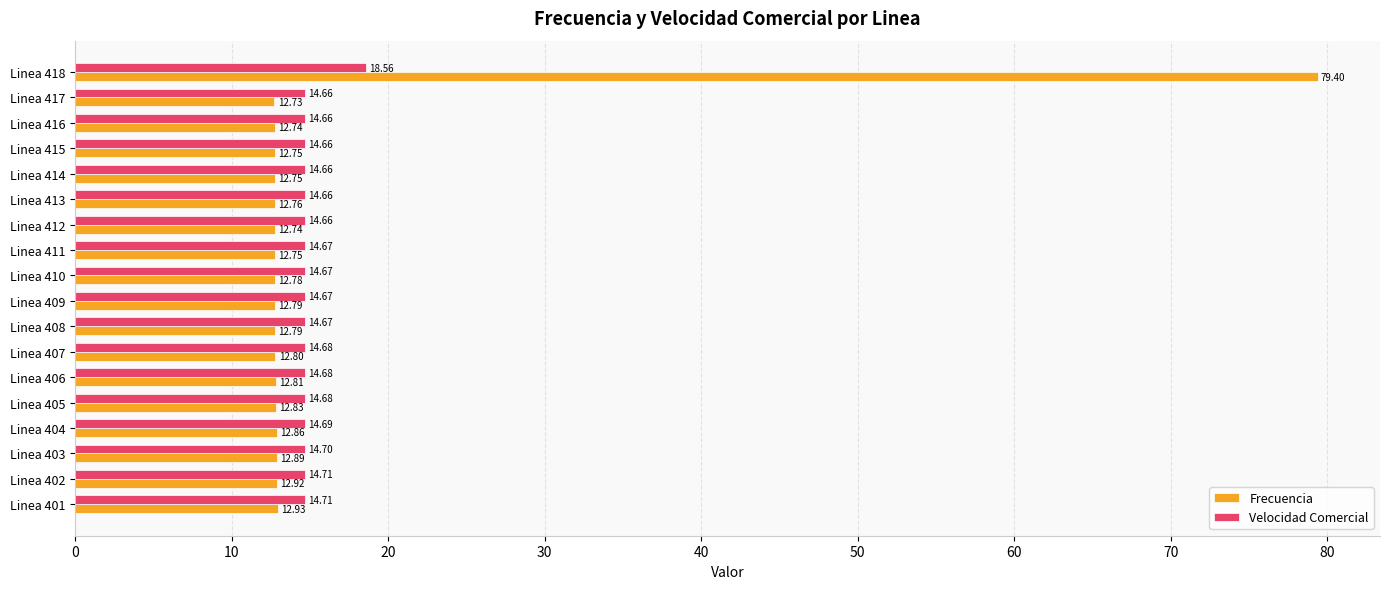

What is the average value of the Velocidad Comercial series?

14.9